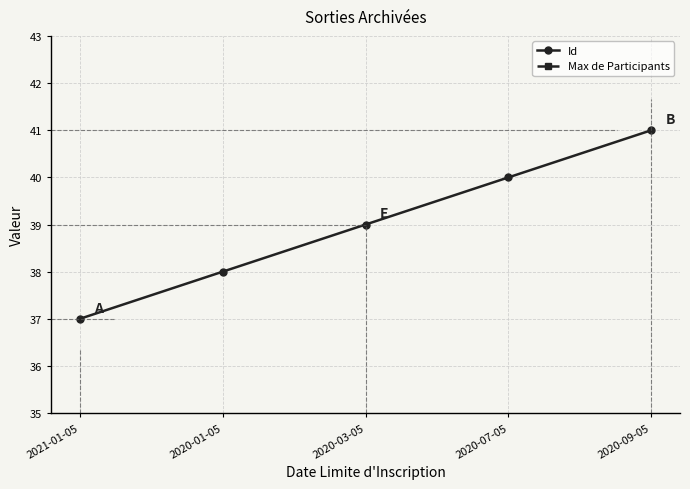

The value of Id at 2020-03-05 is 63. True or false?

False